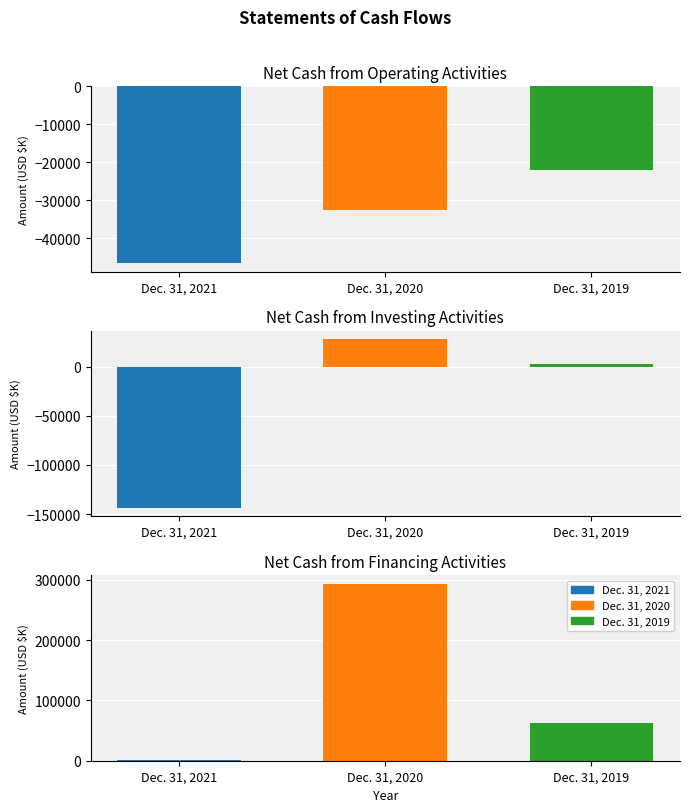

Is it true that Dec. 31, 2021 equals -46571 at Operating Activities?

True